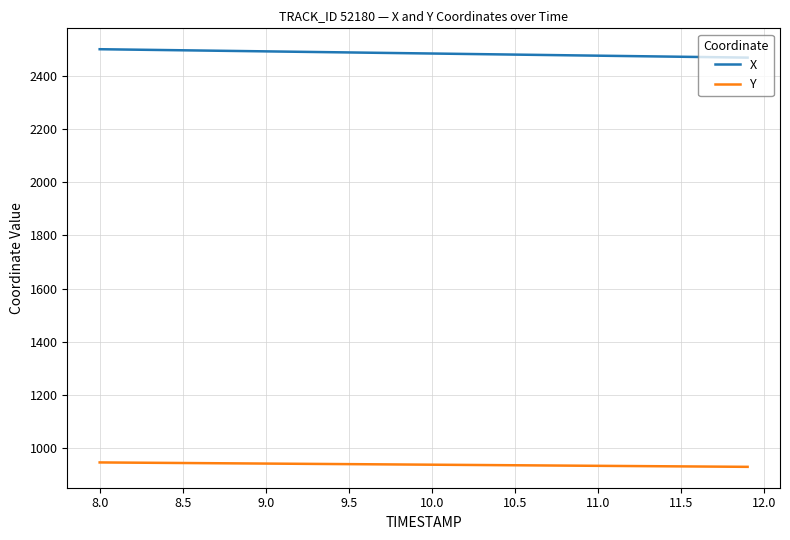

What is the highest value of the Y series?

945.6